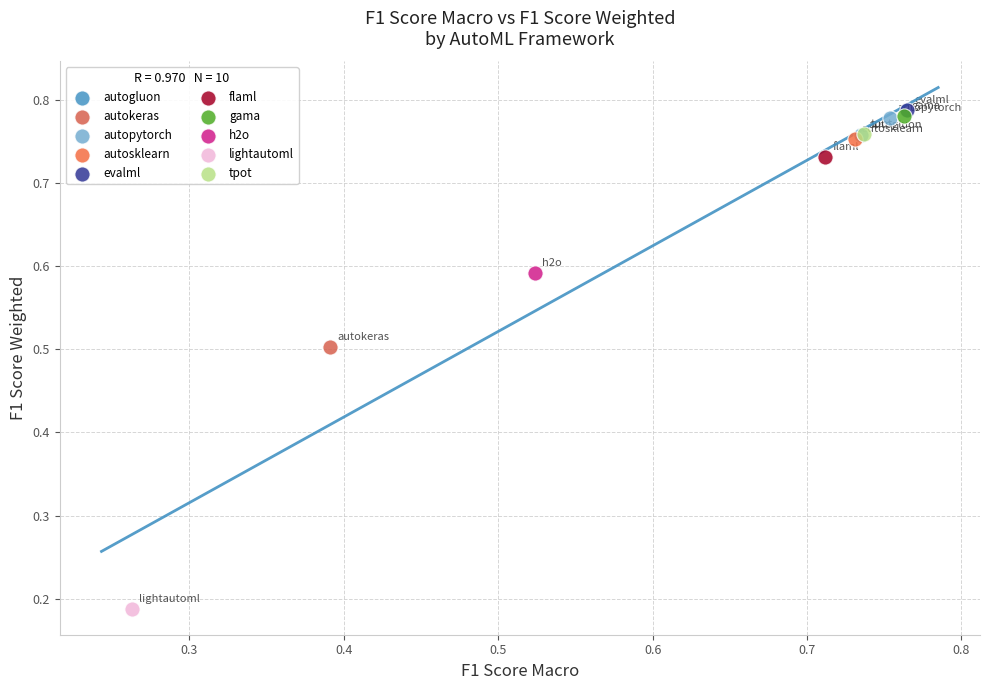

What are all the series names shown in the legend?

autogluon, autokeras, autopytorch, autosklearn, evalml, flaml, gama, h2o, lightautoml, tpot